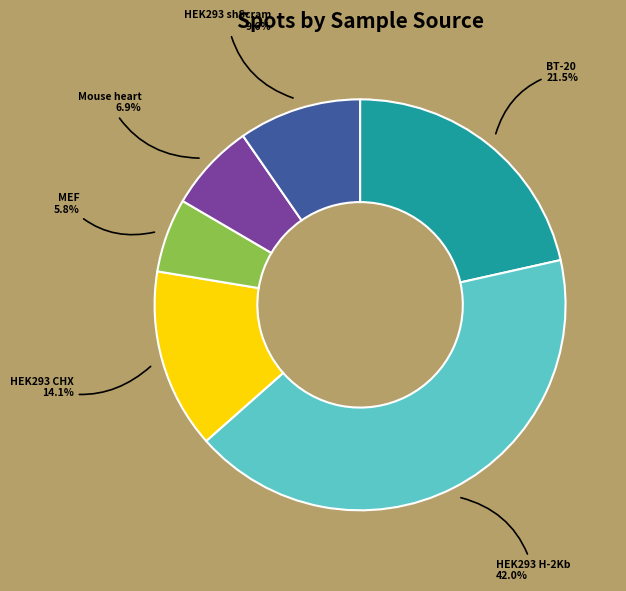

Does any single category account for the majority?

No